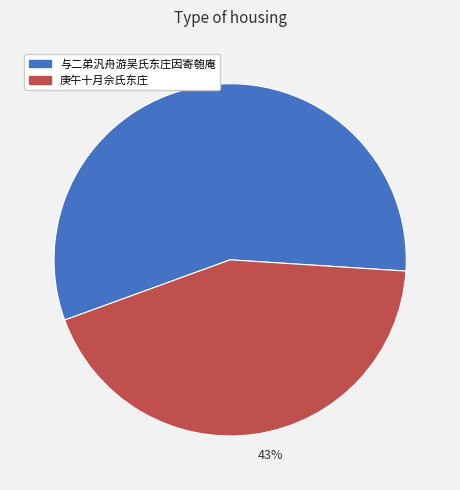

Which slice is the largest?

57%